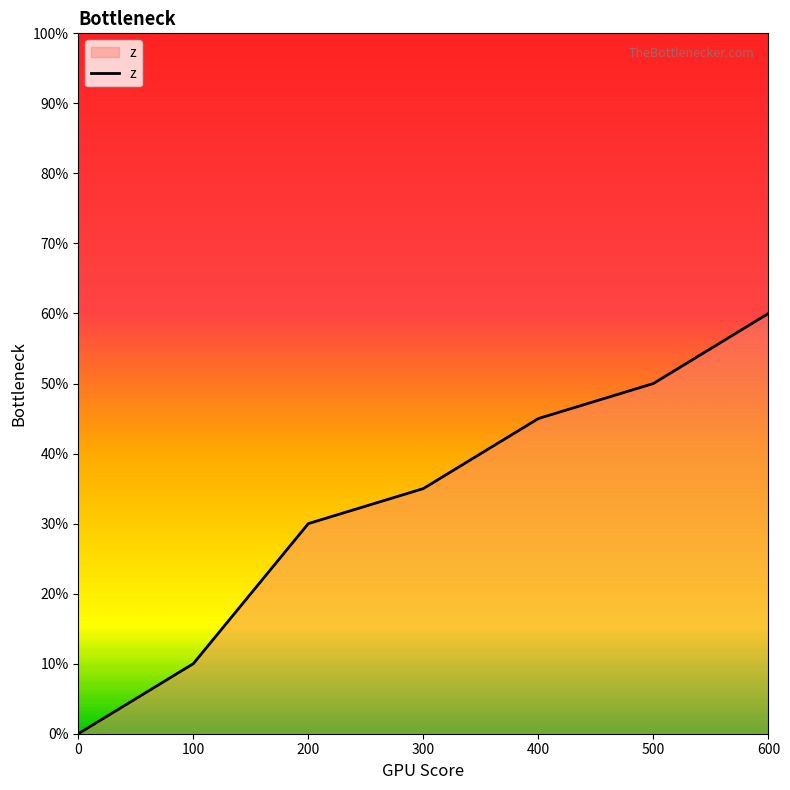

The value at 300 is 35. True or false?

True